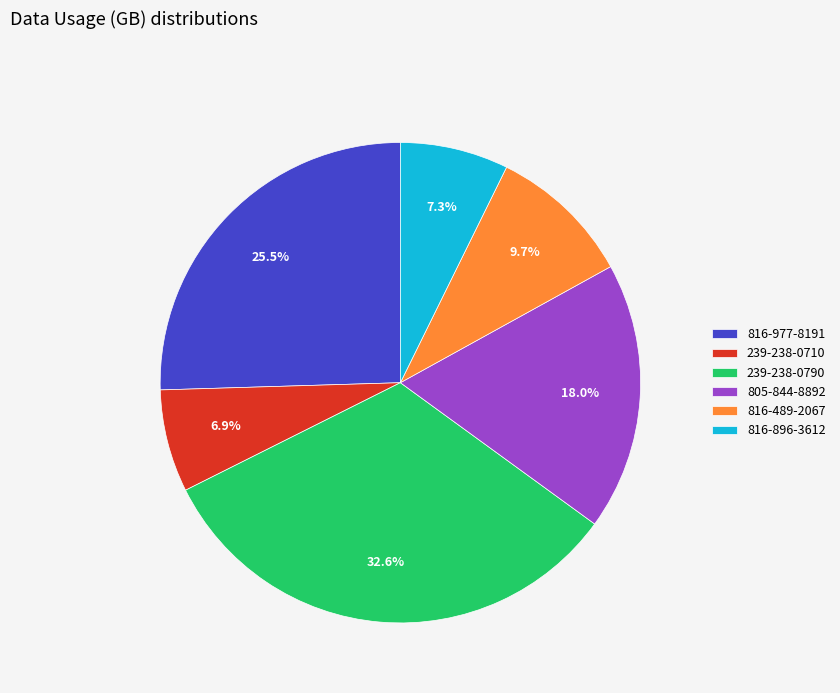

What is the ratio of the value at 816-489-2067 to the value at 816-896-3612?

1.3